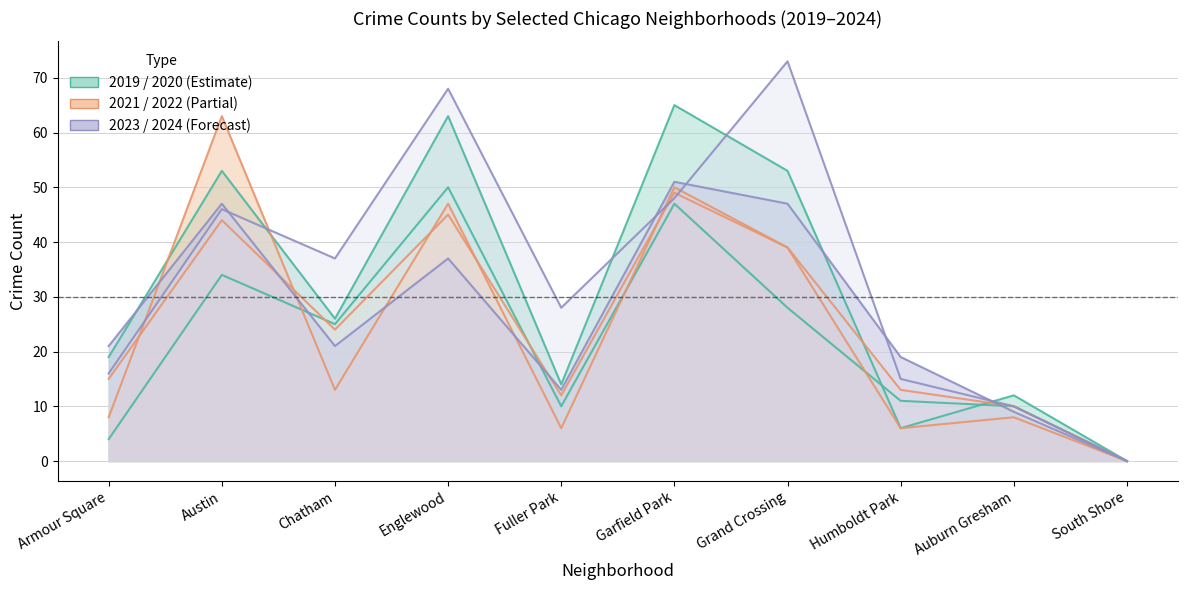

What is the value of the 2020 point at the 8th from the left?

11